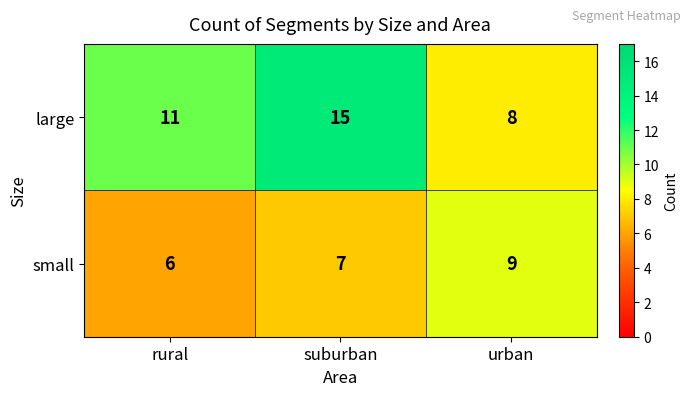

What is the highest value of the small series?

9